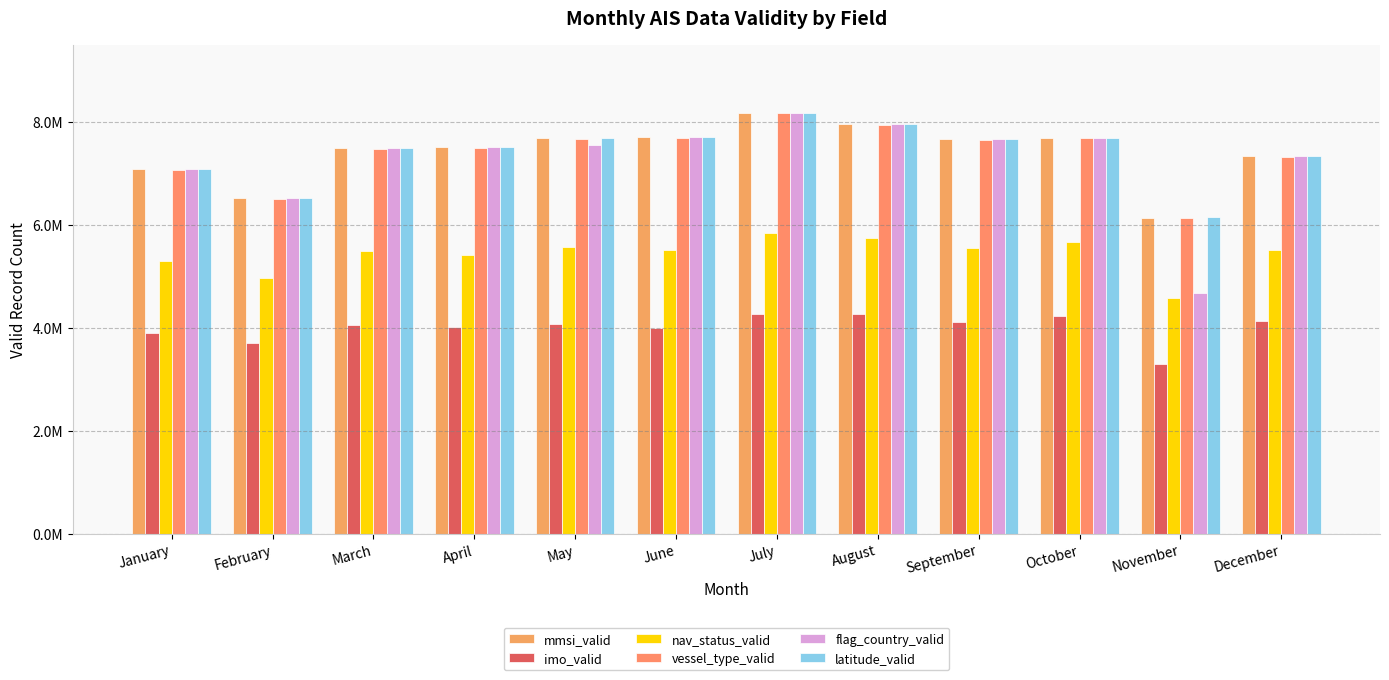

At June, list the series in order from smallest to largest.

imo_valid, nav_status_valid, vessel_type_valid, mmsi_valid, flag_country_valid, latitude_valid